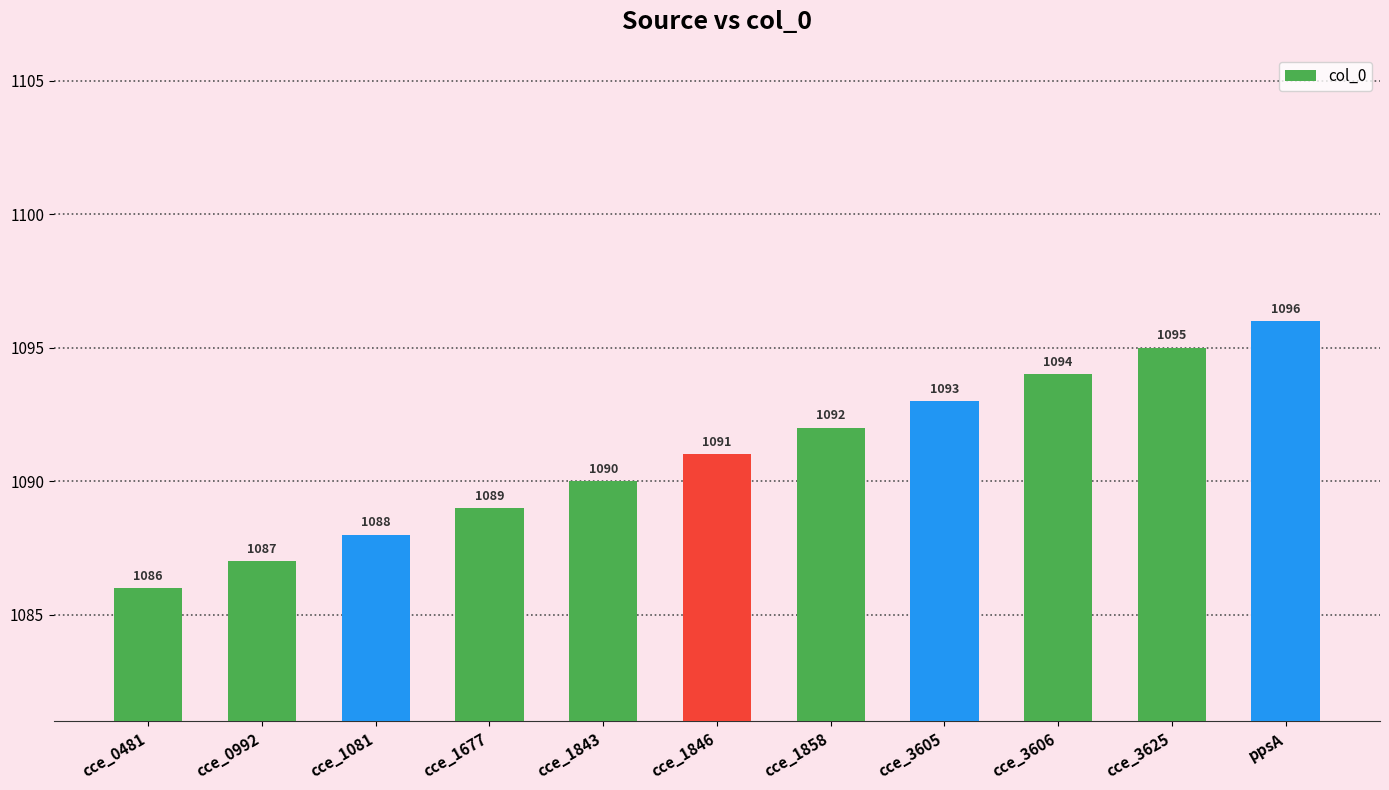

Reading left to right, transcribe all the data shown in this chart.

1086	1087	1088	1089	1090	1091	1092	1093	1094	1095	1096